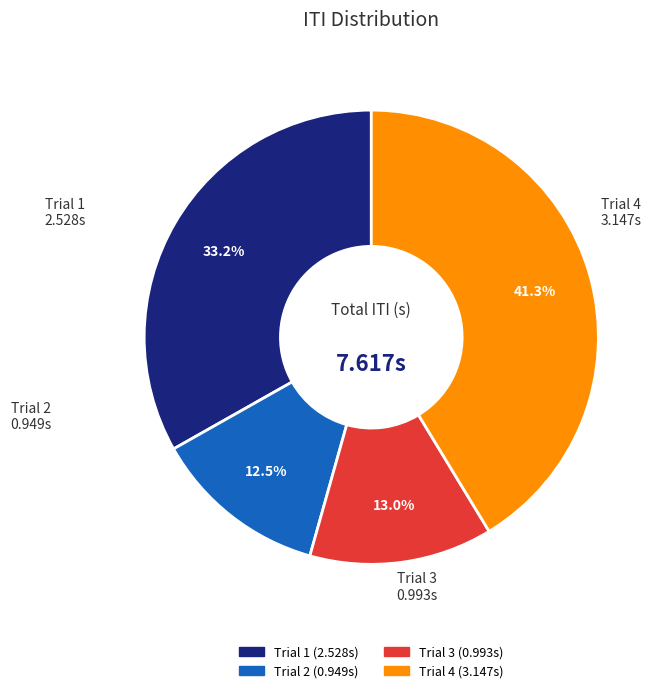

What is the largest slice in the pie chart?

Trial 4